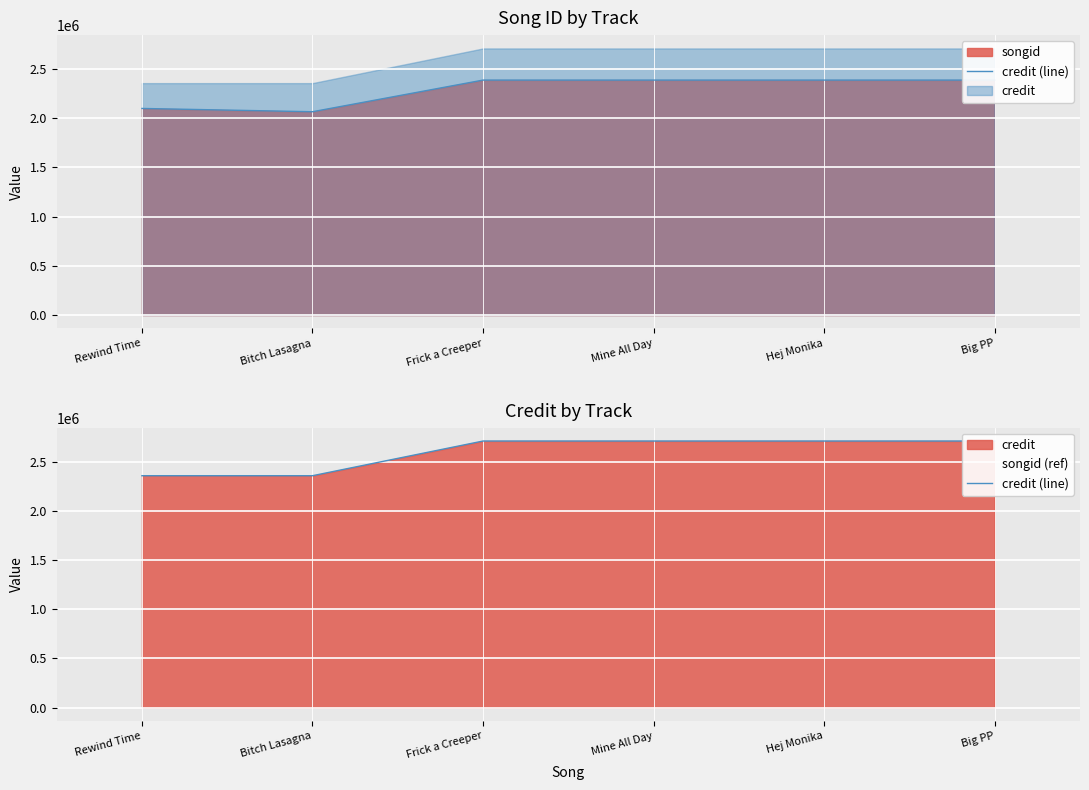

How many values are between 2355719 and 2708088?

6